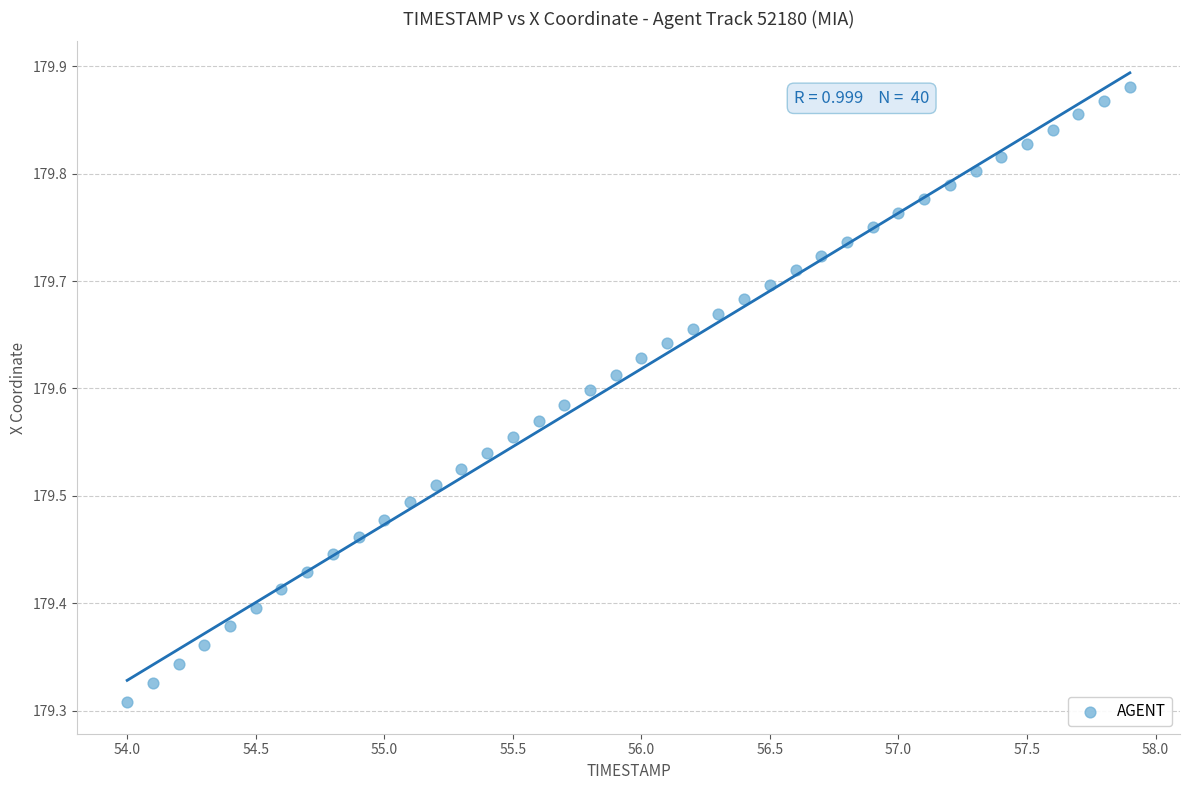

What is the range of Y values (max minus min)?

0.6